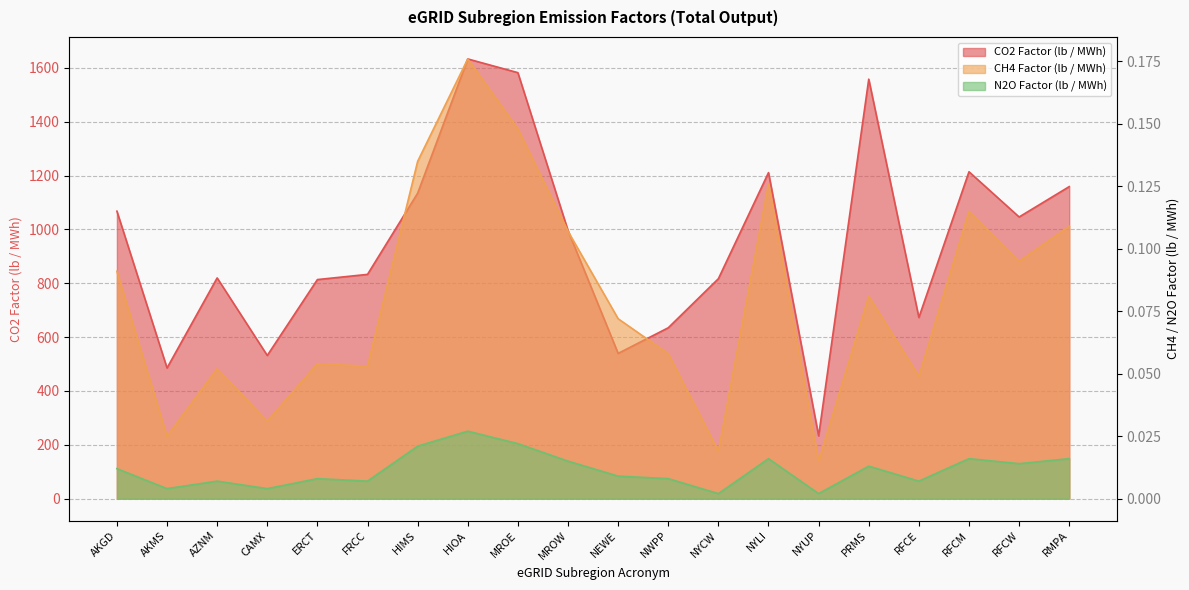

Where does the CO2 Factor (lb / MWh) series first go above 995?

AKGD